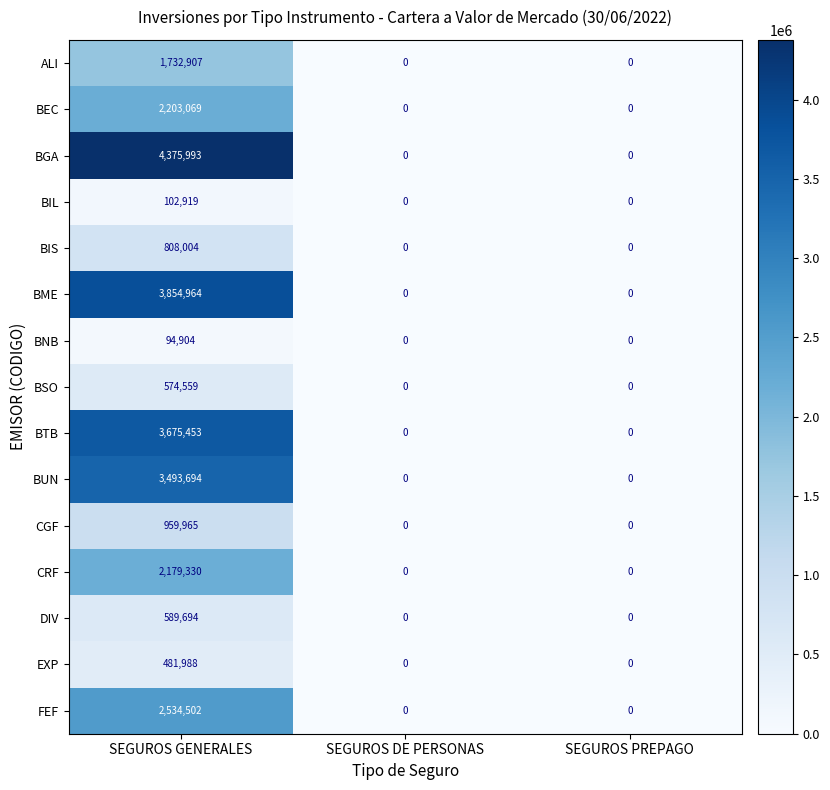

What is the maximum value shown in the chart?

4375993